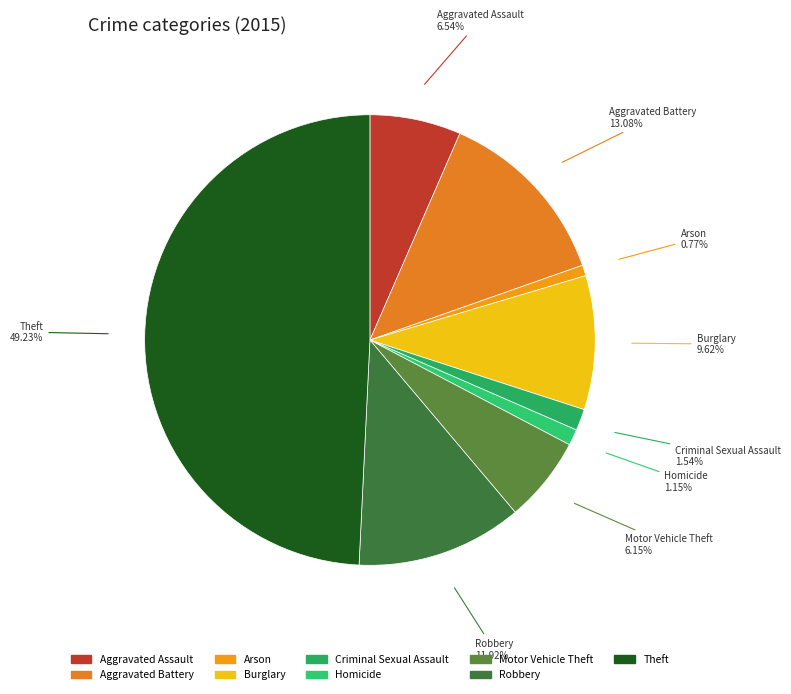

True or false: Burglary accounts for 1% of the total.

False